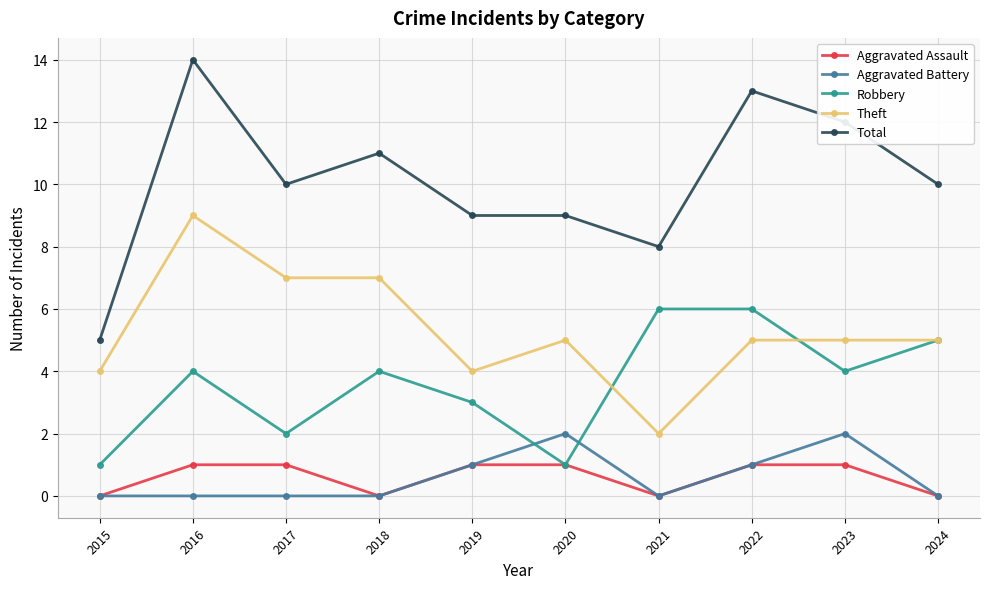

List the series in order of their peak value, highest first.

Total, Theft, Robbery, Aggravated Battery, Aggravated Assault